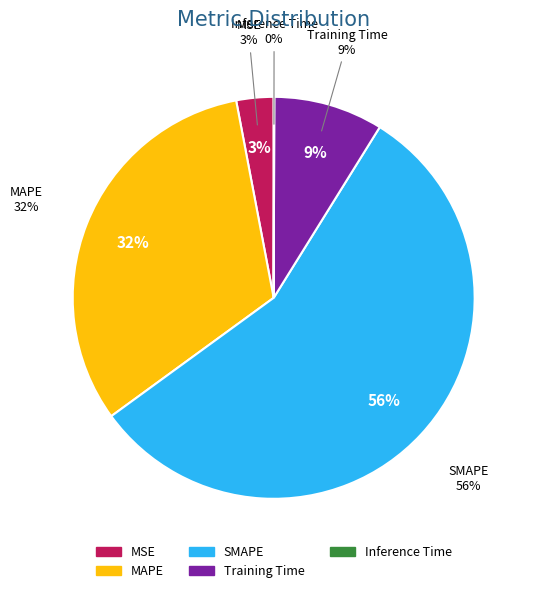

How many slices are in this pie chart?

5